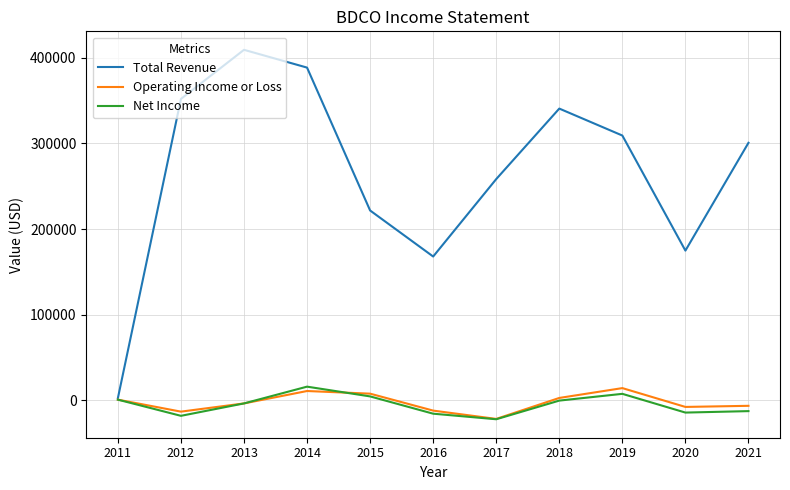

The value of Operating Income or Loss at 2012 is -13400. True or false?

True